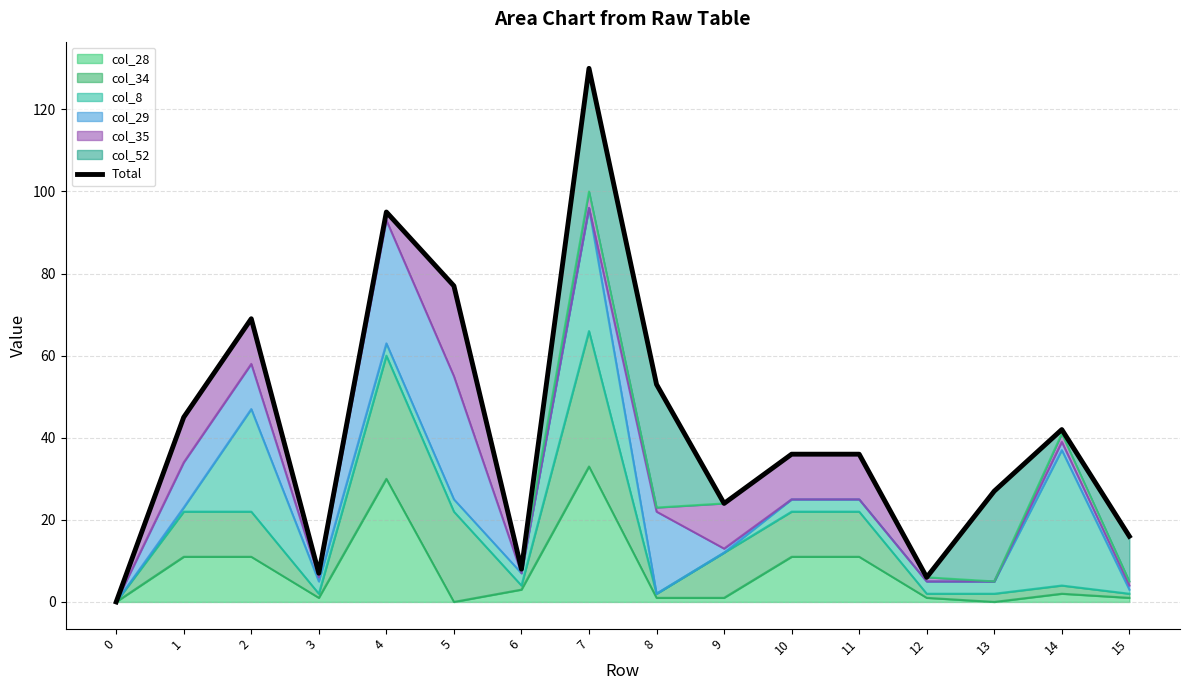

True or false: col_28 has a value of 18 at 5.

False